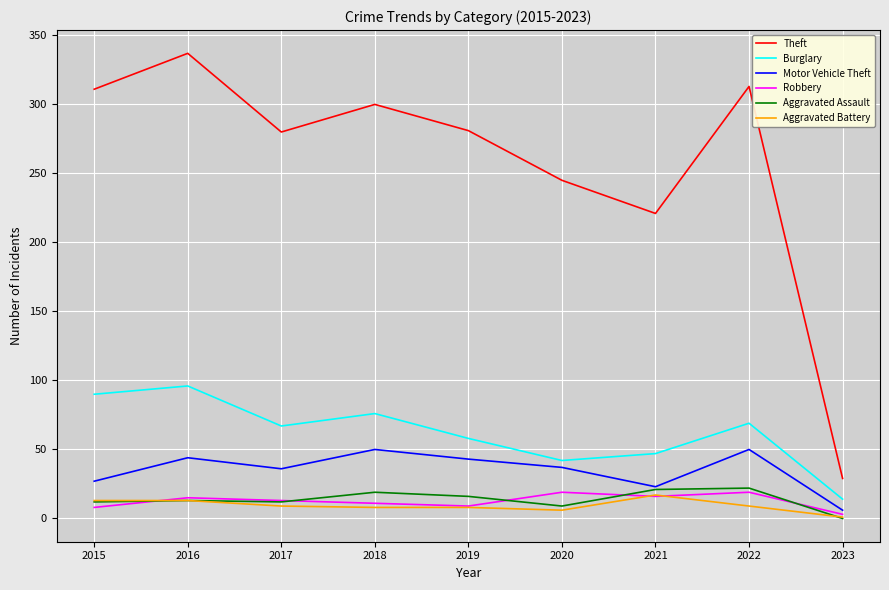

Count the number of data series in this chart.

6